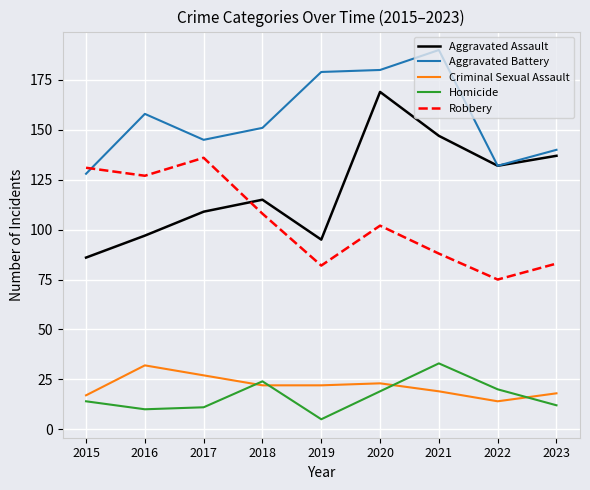

The Homicide series shows 28 at 2020. True or false?

False